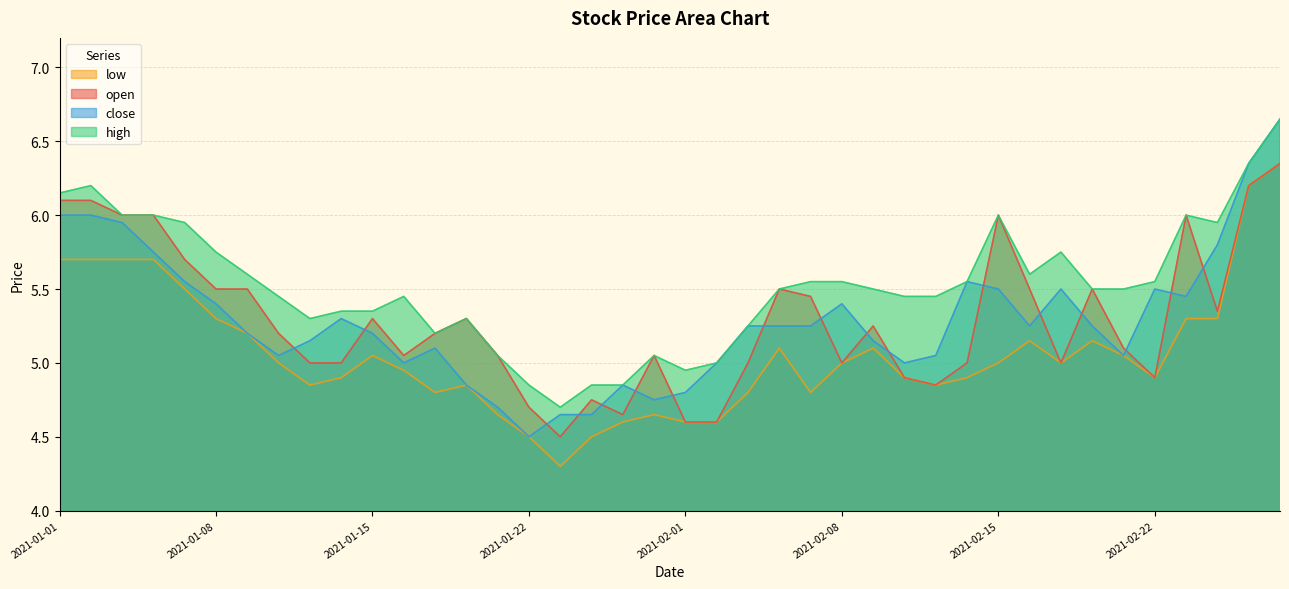

Reading left to right, extract all data points from this chart.

open: 6.1	6.1	6.0	6.0	5.7	5.5	5.5	5.2	5.0	5.0	5.3	5.0	5.2	5.3	5.0	4.7	4.5	4.8	4.7	5.0	4.6	4.6	5.0	5.5	5.5	5.0	5.2	4.9	4.8	5.0	6.0	5.5	5.0	5.5	5.1	4.9	6.0	5.3	6.2	6.3
high: 6.2	6.2	6.0	6.0	6.0	5.8	5.6	5.5	5.3	5.3	5.3	5.5	5.2	5.3	5.0	4.8	4.7	4.8	4.8	5.0	5.0	5.0	5.2	5.5	5.5	5.5	5.5	5.5	5.5	5.5	6.0	5.6	5.8	5.5	5.5	5.5	6.0	6.0	6.3	6.7
close: 6.0	6.0	6.0	5.8	5.5	5.4	5.2	5.0	5.2	5.3	5.2	5.0	5.1	4.8	4.7	4.5	4.7	4.7	4.8	4.8	4.8	5.0	5.2	5.2	5.2	5.4	5.2	5.0	5.0	5.5	5.5	5.2	5.5	5.2	5.0	5.5	5.5	5.8	6.3	6.7
low: 5.7	5.7	5.7	5.7	5.5	5.3	5.2	5.0	4.8	4.9	5.0	5.0	4.8	4.8	4.7	4.5	4.3	4.5	4.6	4.7	4.6	4.6	4.8	5.1	4.8	5.0	5.1	4.9	4.8	4.9	5.0	5.2	5.0	5.2	5.0	4.9	5.3	5.3	6.2	6.3